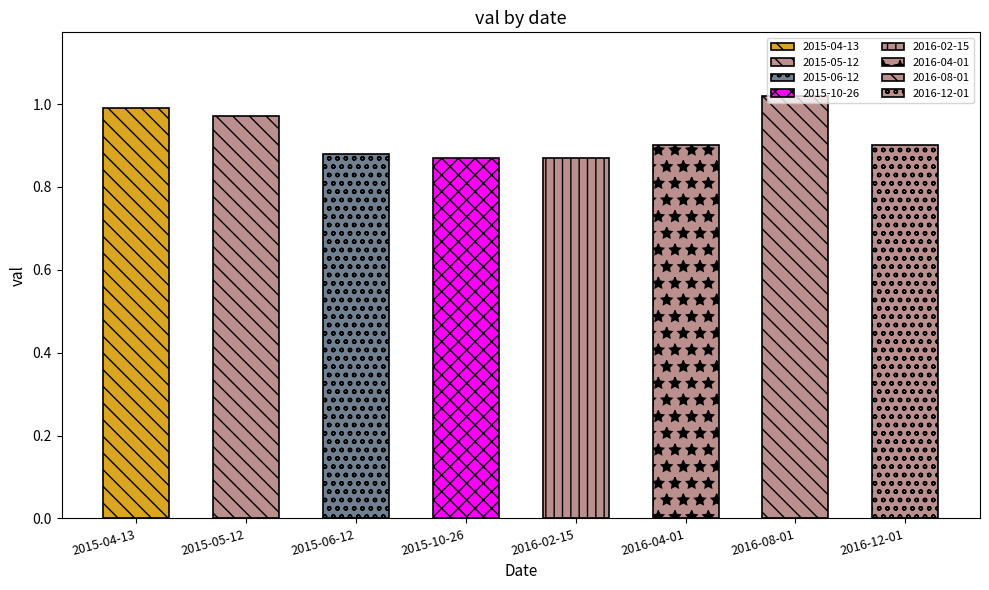

Does the chart contain any negative values?

No